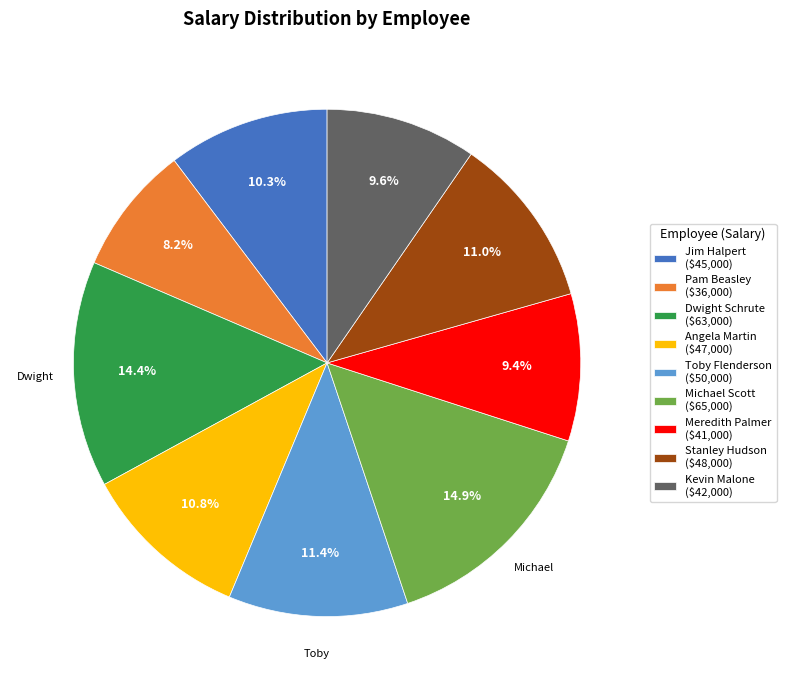

The Michael Scott slice represents 1% of the pie. True or false?

False